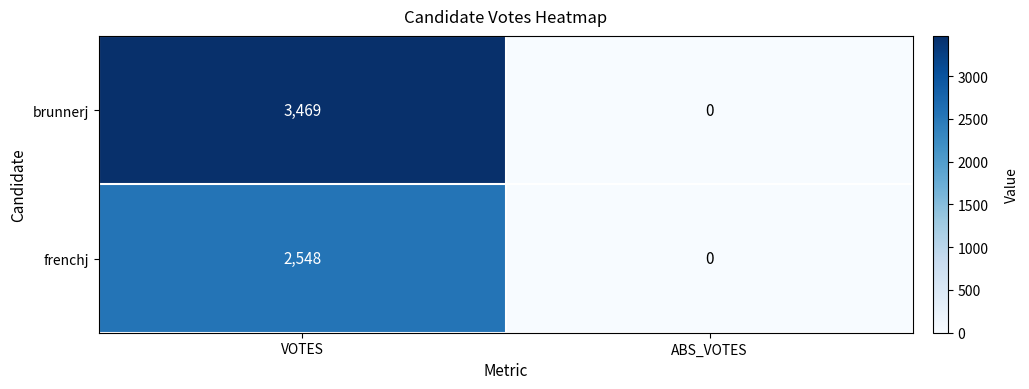

What is the sum of all brunnerj values?

3469